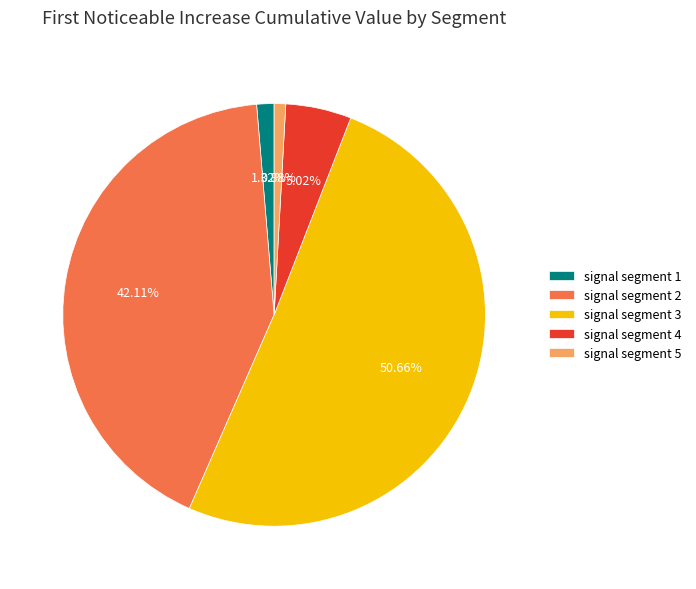

Which category accounts for the majority?

signal segment 3